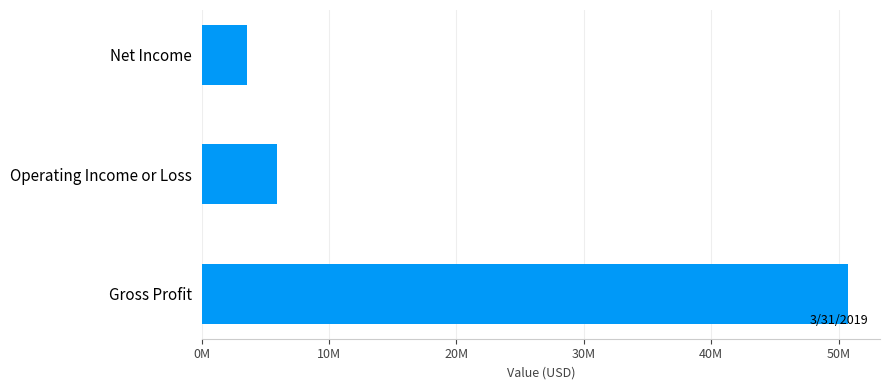

What is the maximum value shown in the chart?

50720000